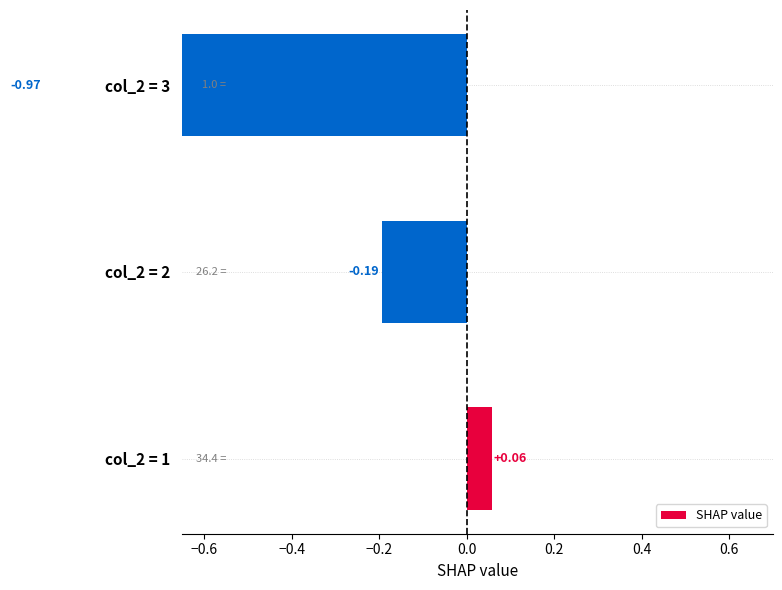

Reading left to right, list all the values displayed in this chart.

0.1	-0.2	-1.0